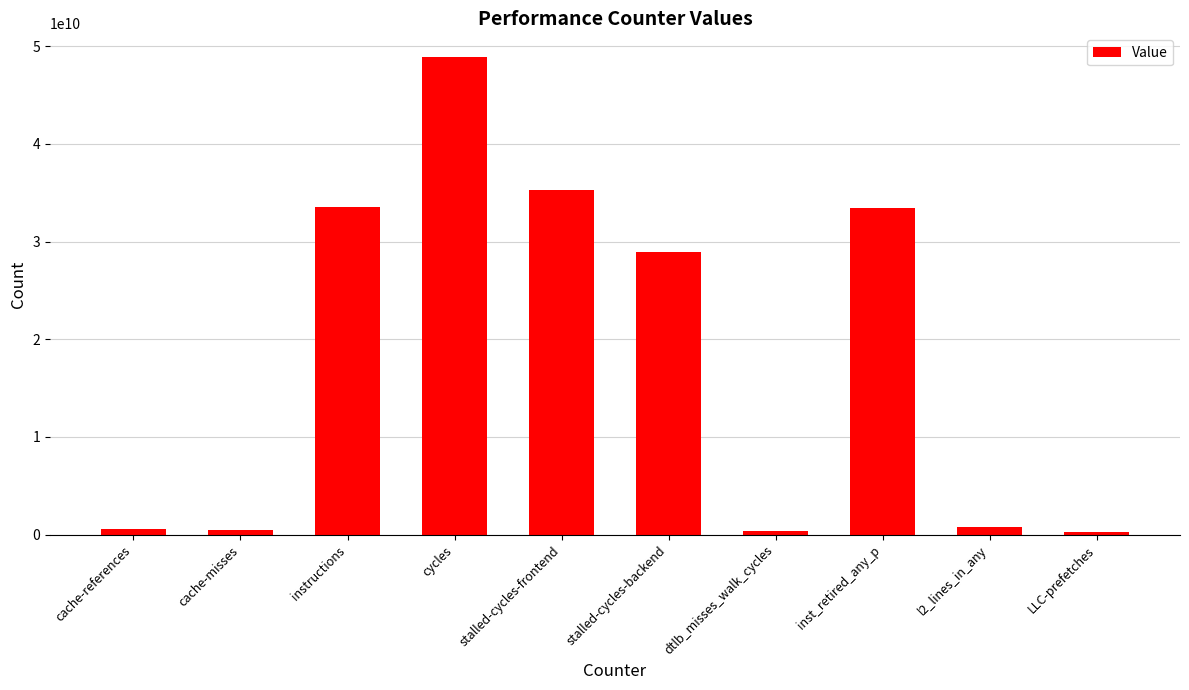

What is the label of the 7th bar from the left?

dtlb_misses_walk_cycles